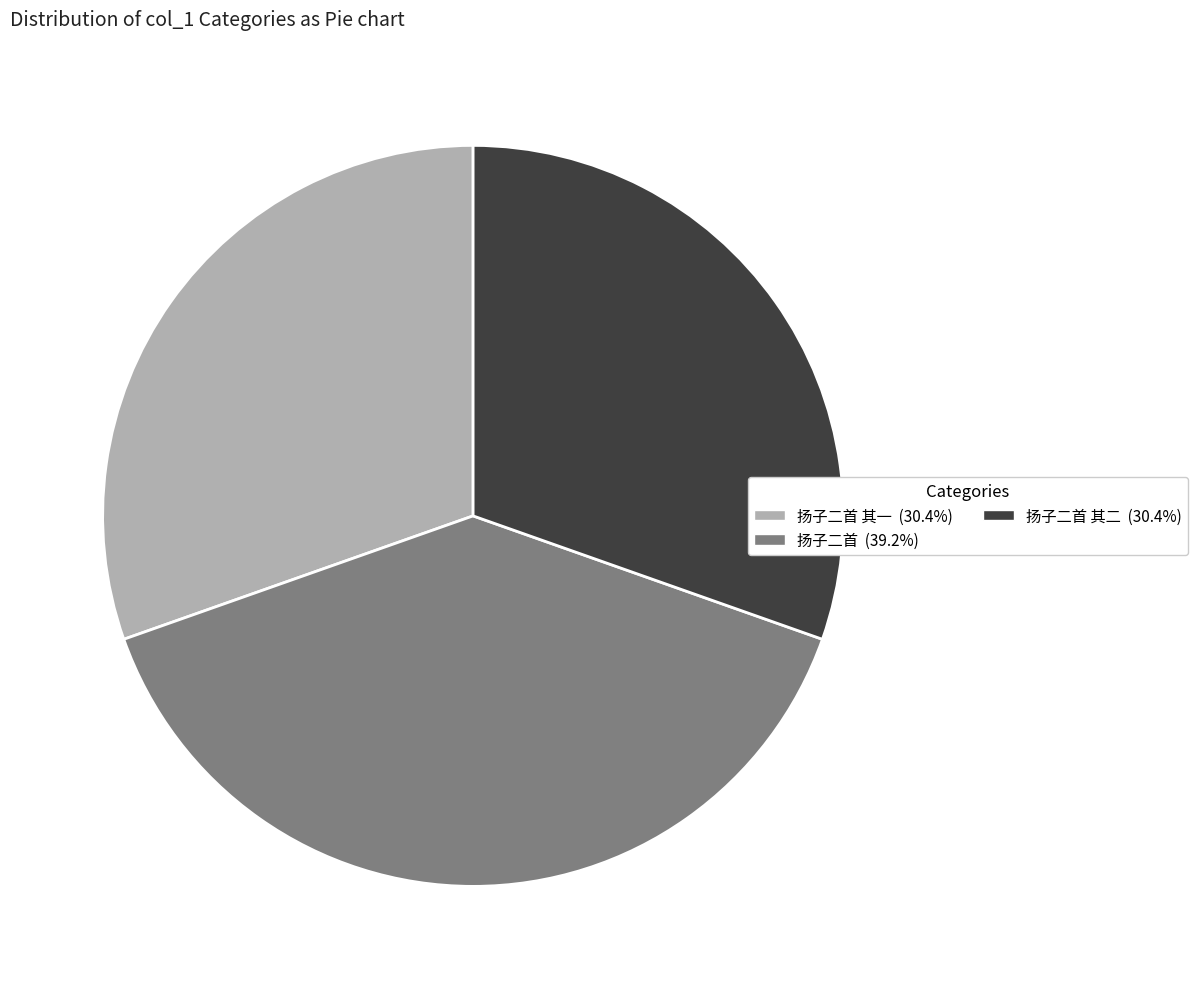

Does any single category account for the majority?

No